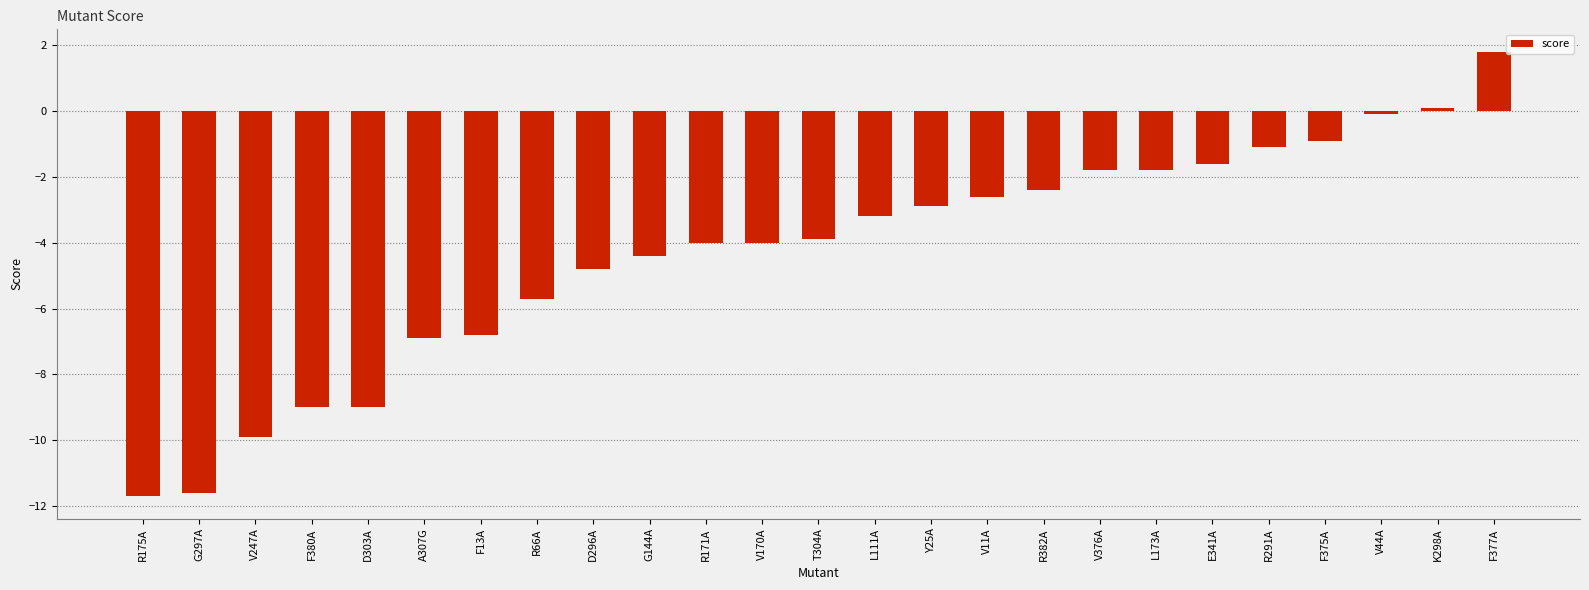

What is the change in value from D296A to V170A?

+0.8